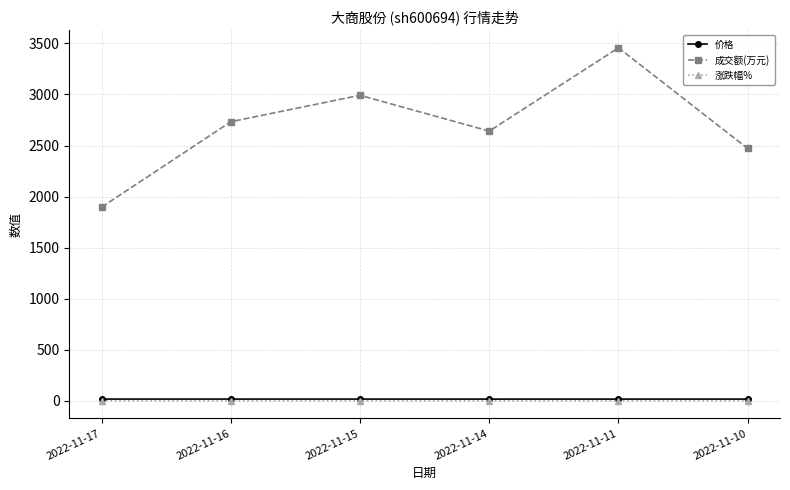

What is the minimum value for 成交额(万元)?

1896.0